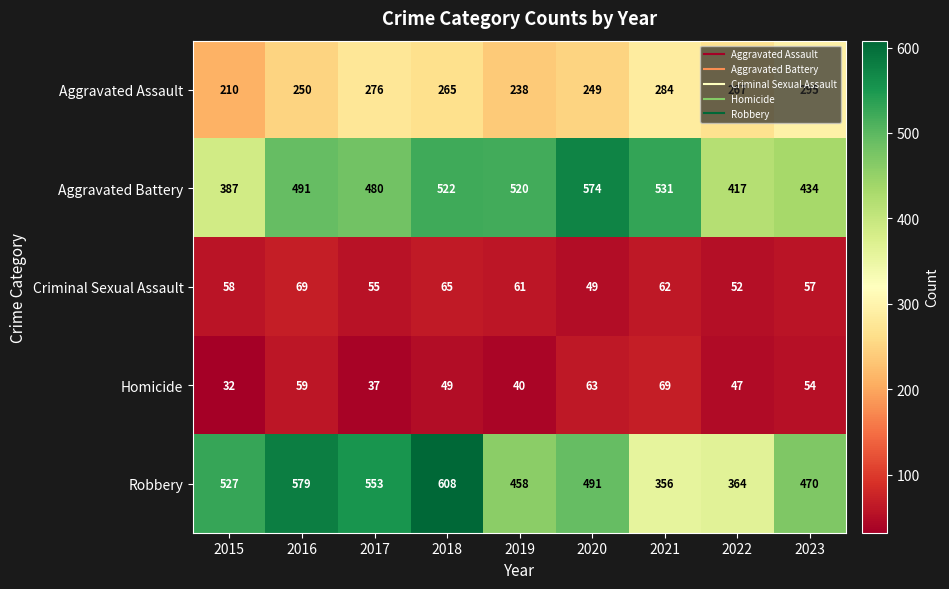

Is it true that Homicide equals 83 at 2023?

False